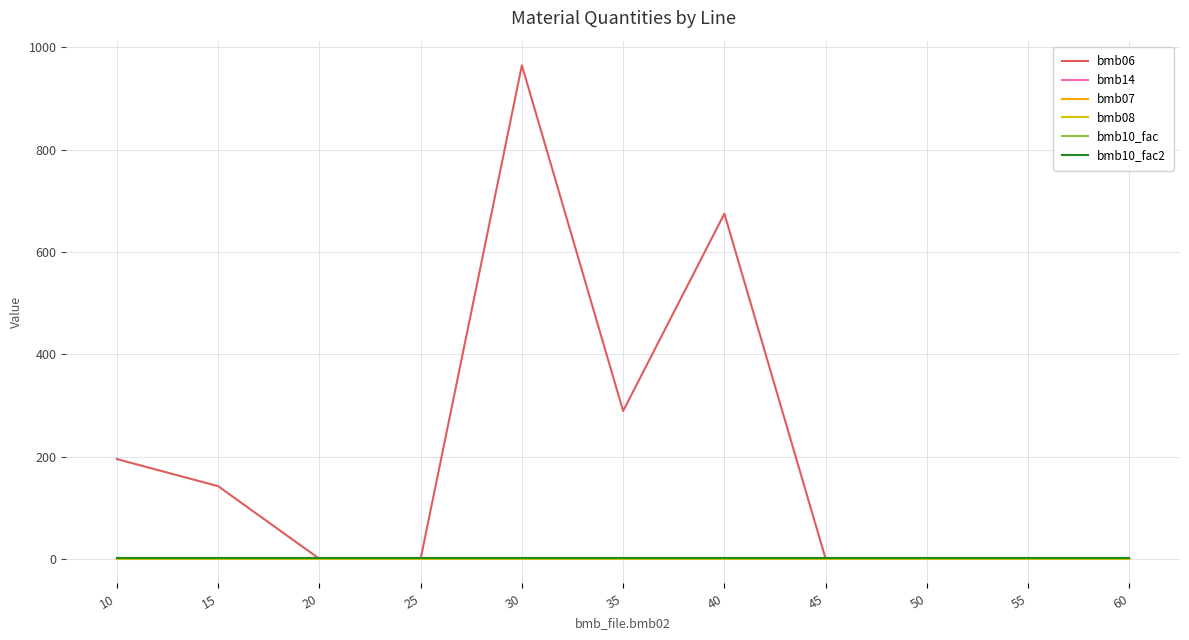

Does the chart display data point markers on the line(s)?

No